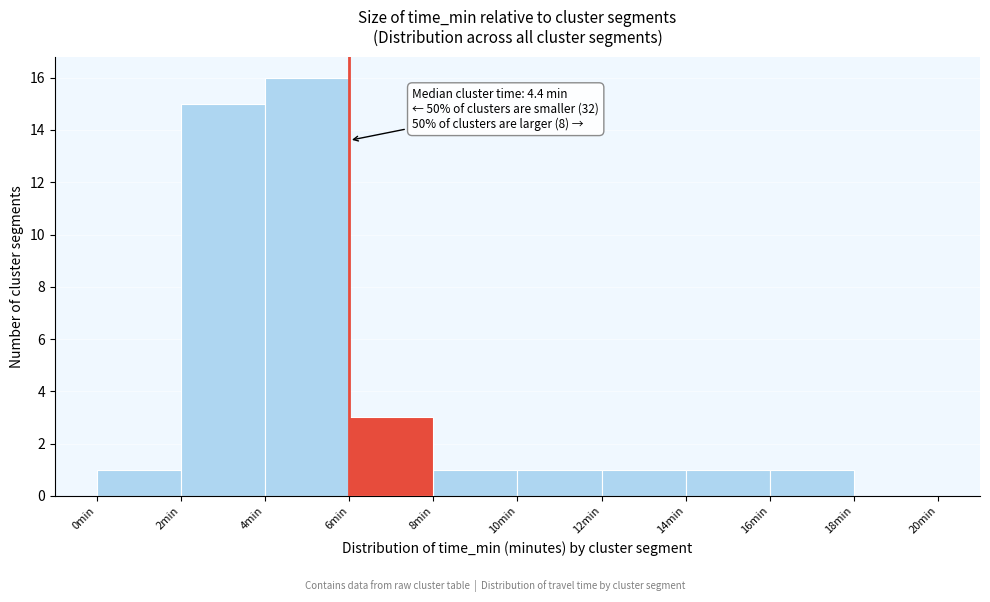

Over which range of the x-axis is the bar tallest?

4 to 6